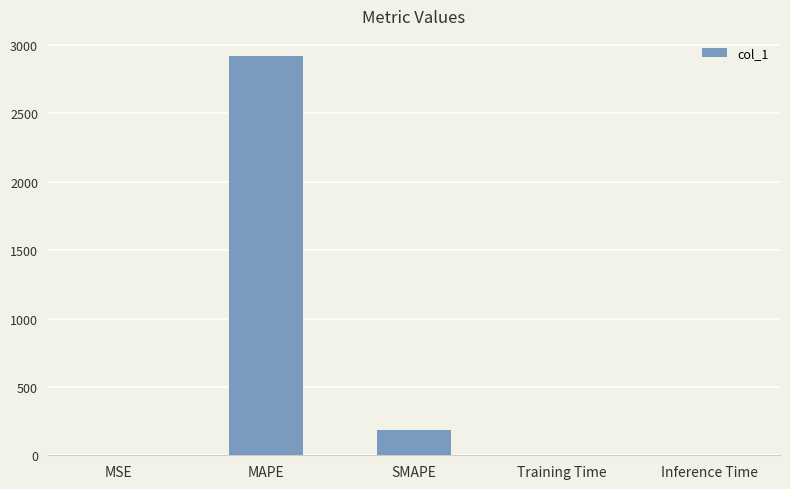

The chart shows a value of 2921.0 at MAPE. True or false?

True